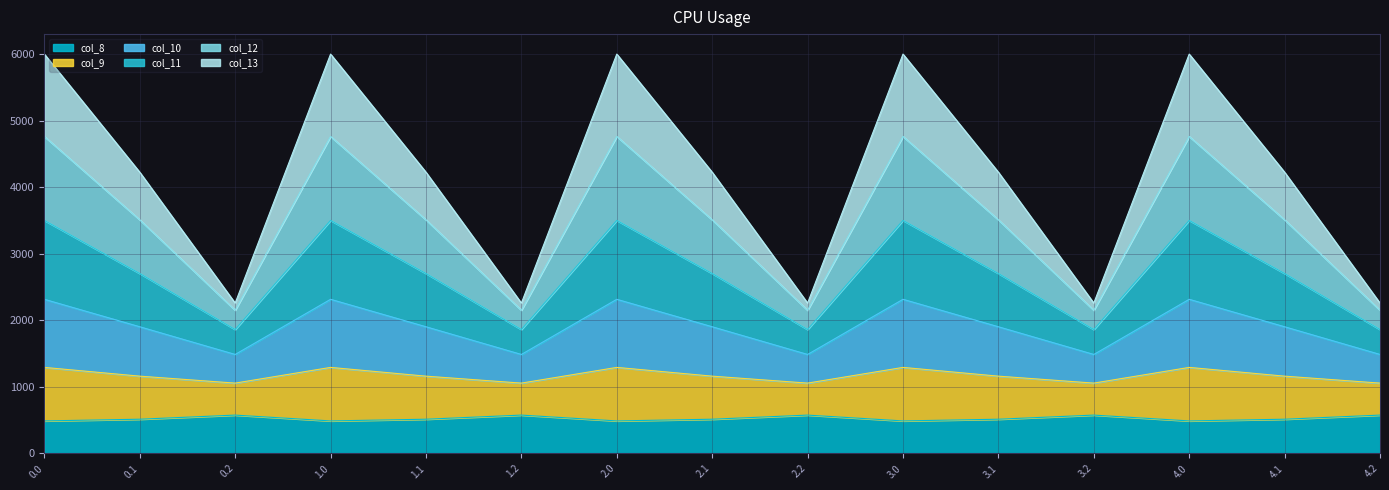

What is the total value across all series at 3.0?

6000.7